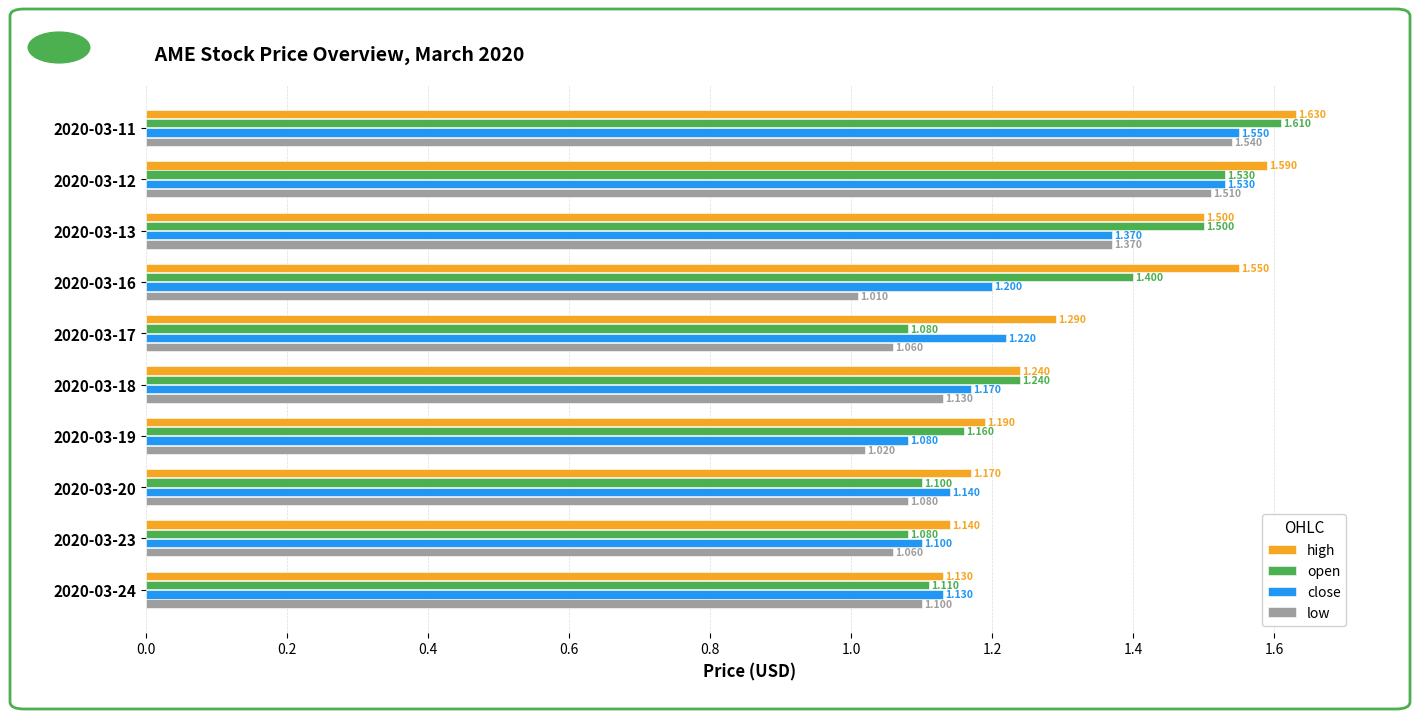

Is the value of high at 2020-03-24 greater than the value of low at 2020-03-19?

Yes